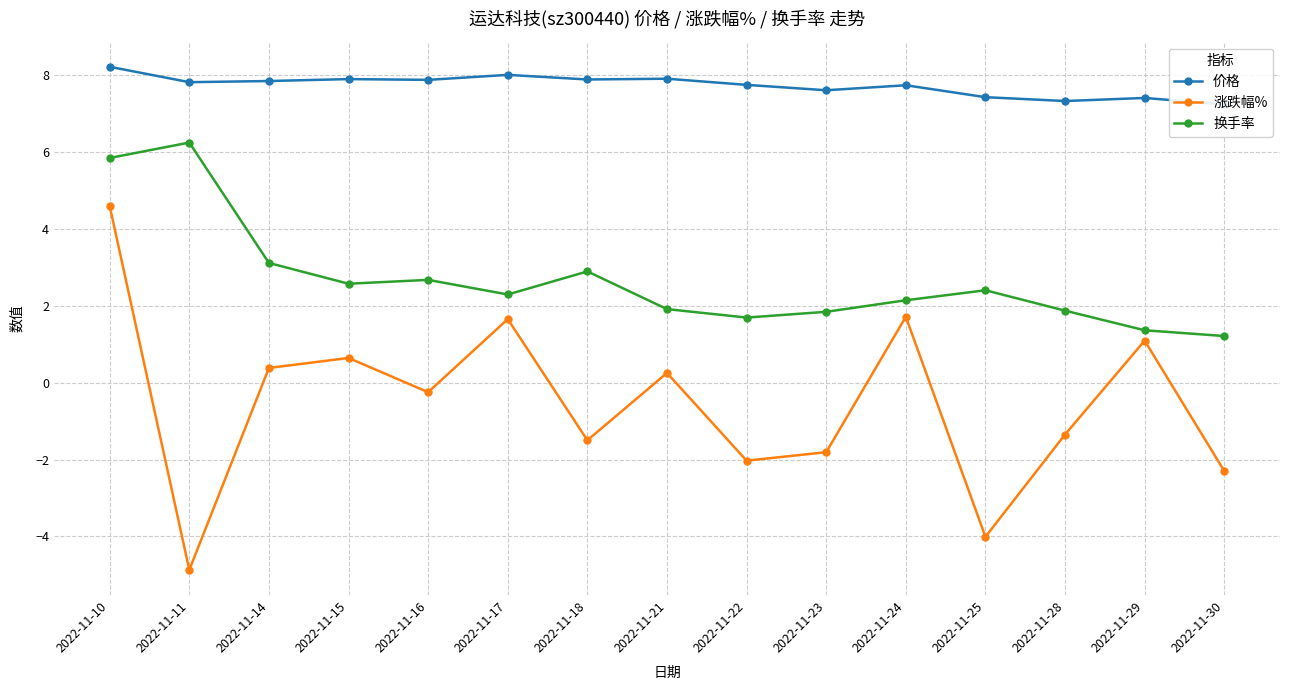

Which series has the widest spread of values?

涨跌幅%